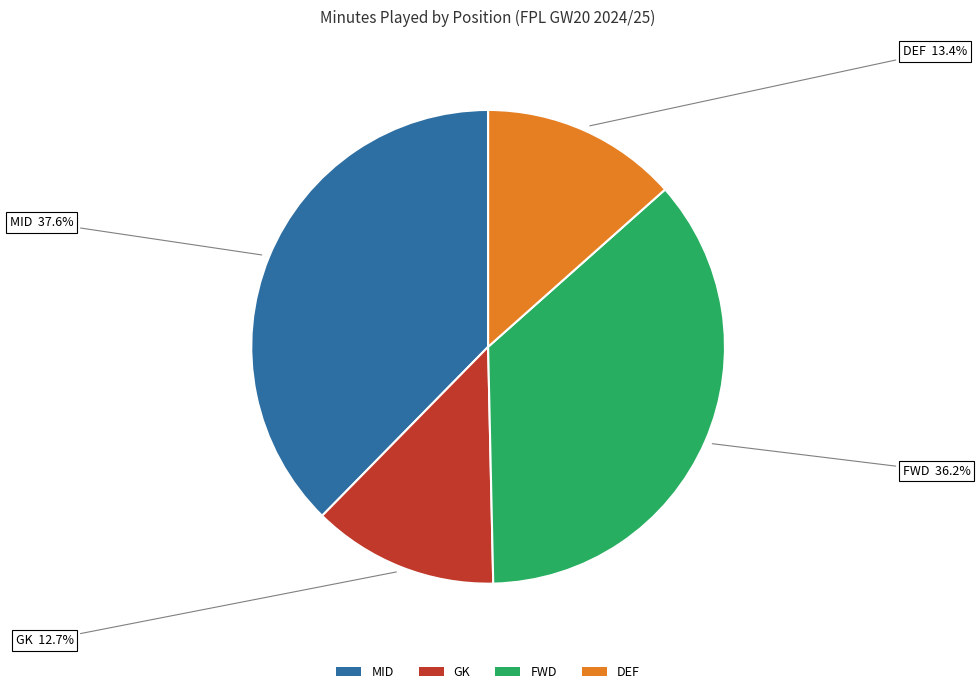

How many slices are in this pie chart?

4